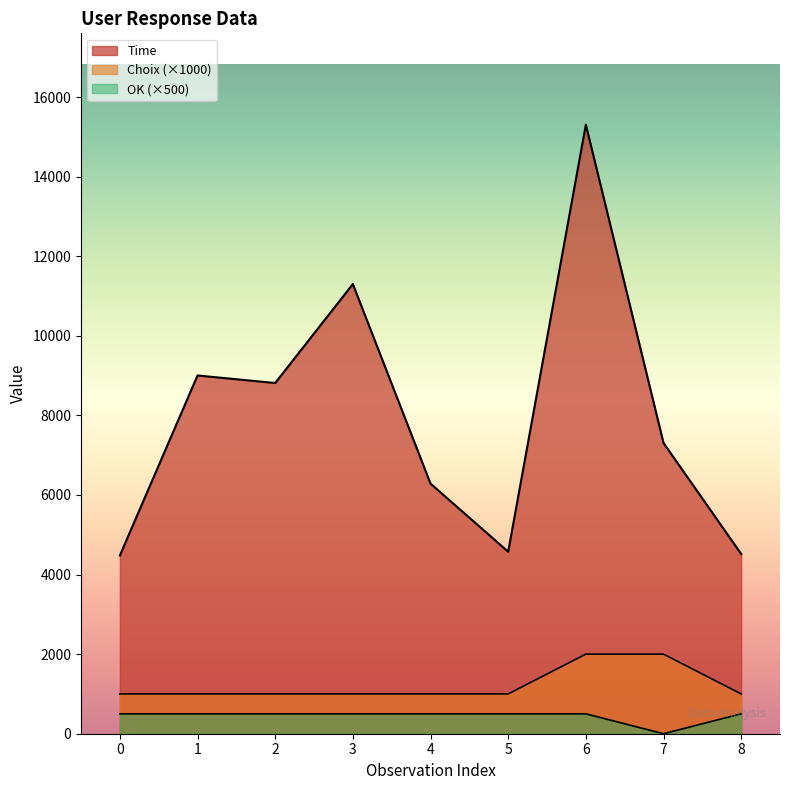

What is the difference between the second highest and minimum values in the Time series?

6822